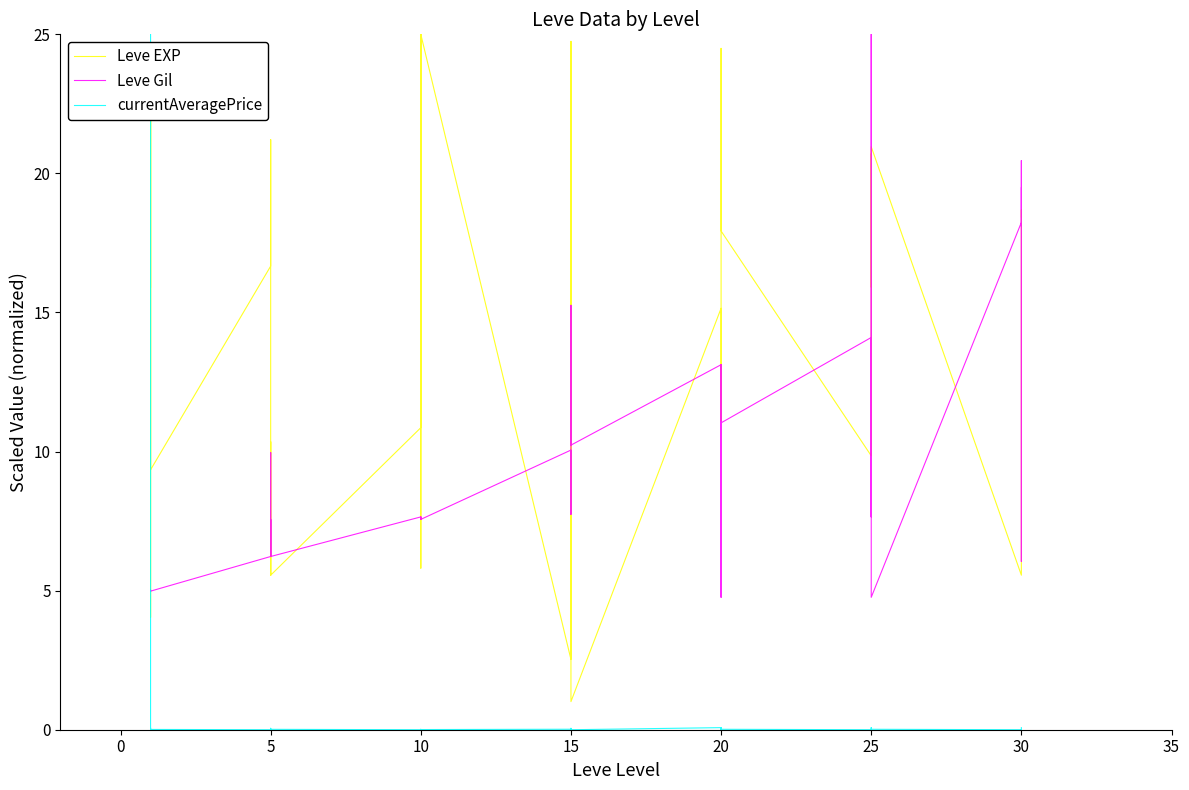

In Leve EXP, how many points are higher than both neighbors (excluding endpoints)?

14